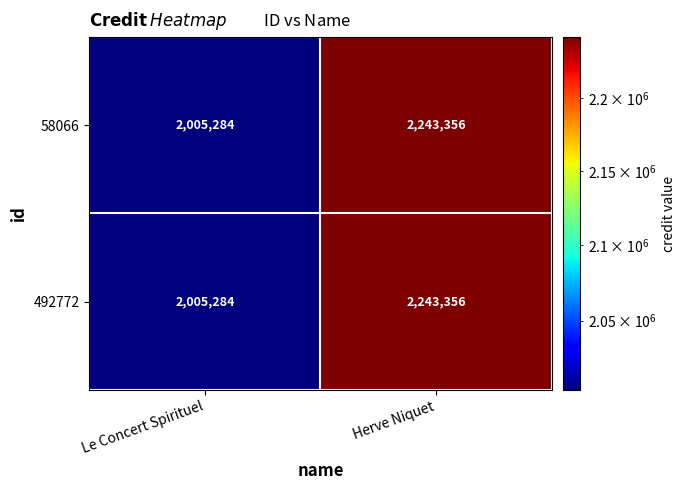

Reading left to right, list all the values displayed in this chart.

58066: Le Concert Spirituel=2005284	Herve Niquet=2243356
492772: Le Concert Spirituel=2005284	Herve Niquet=2243356